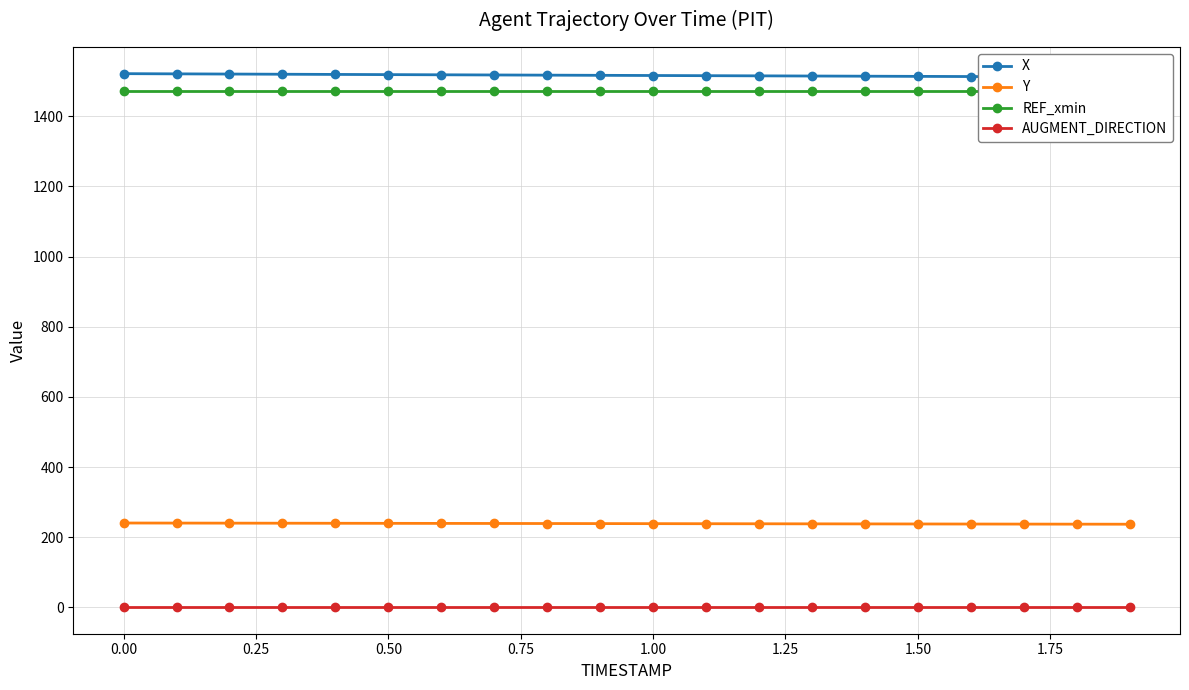

True or false: Y and AUGMENT_DIRECTION cross at least once.

False